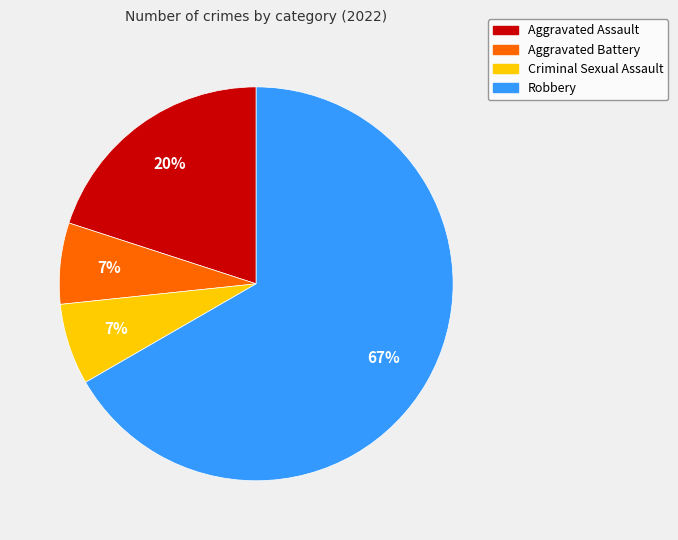

Approximately how many times larger is the value at Aggravated Battery compared to Aggravated Assault?

0.3